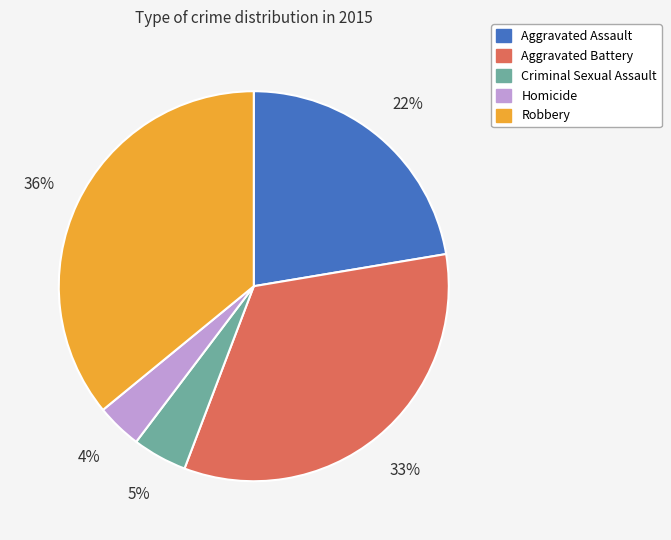

Do Aggravated Battery and Criminal Sexual Assault together represent more than half of the pie?

No